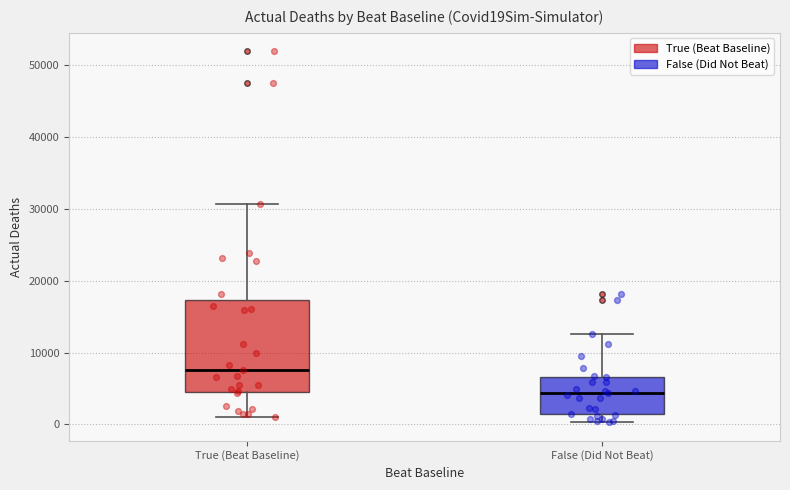

Reading left to right, transcribe this box plot: for each box, give where its median line is, the range the box spans, and where its two whiskers end, as read against the y-axis. The values are not printed on the chart, so give them approximately, as read against the axis.

True (Beat Baseline): median 8000, box 5000 to 17000, whiskers 1000 to 31000
False (Did Not Beat): median 4000, box 1000 to 7000, whiskers 0 to 13000